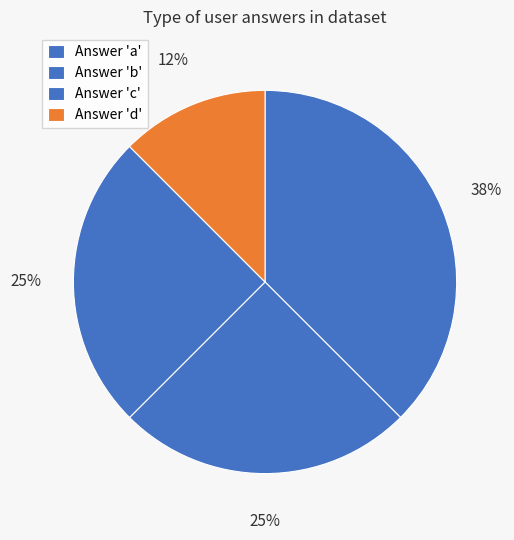

How many segments does this pie chart have?

4